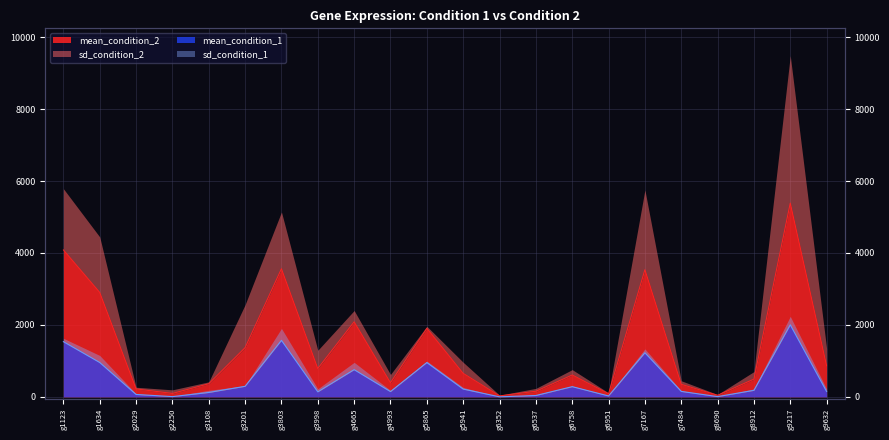

How many values in the mean_condition_1 series exceed 181?

10